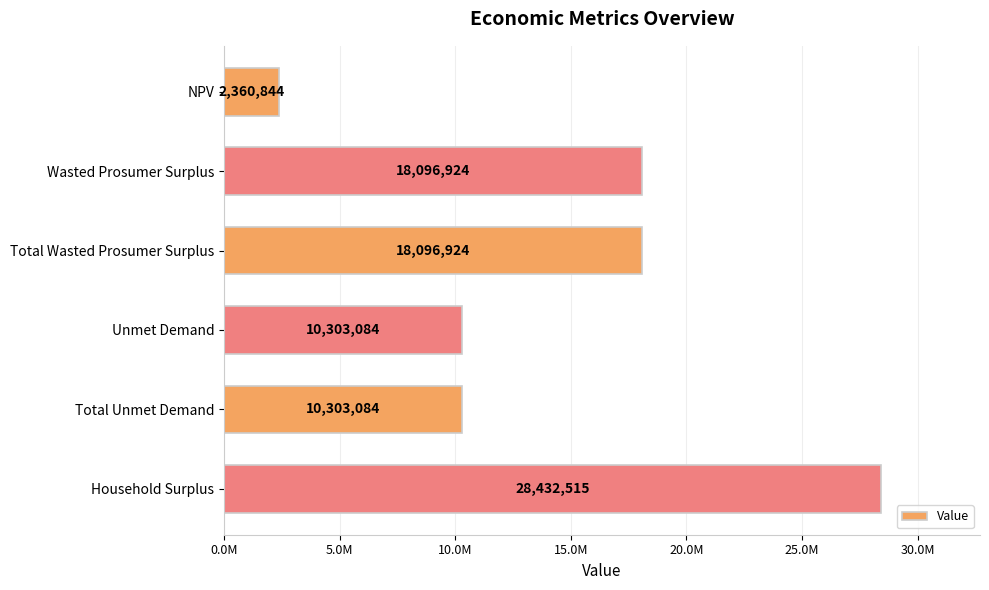

Are the bars horizontal?

Yes